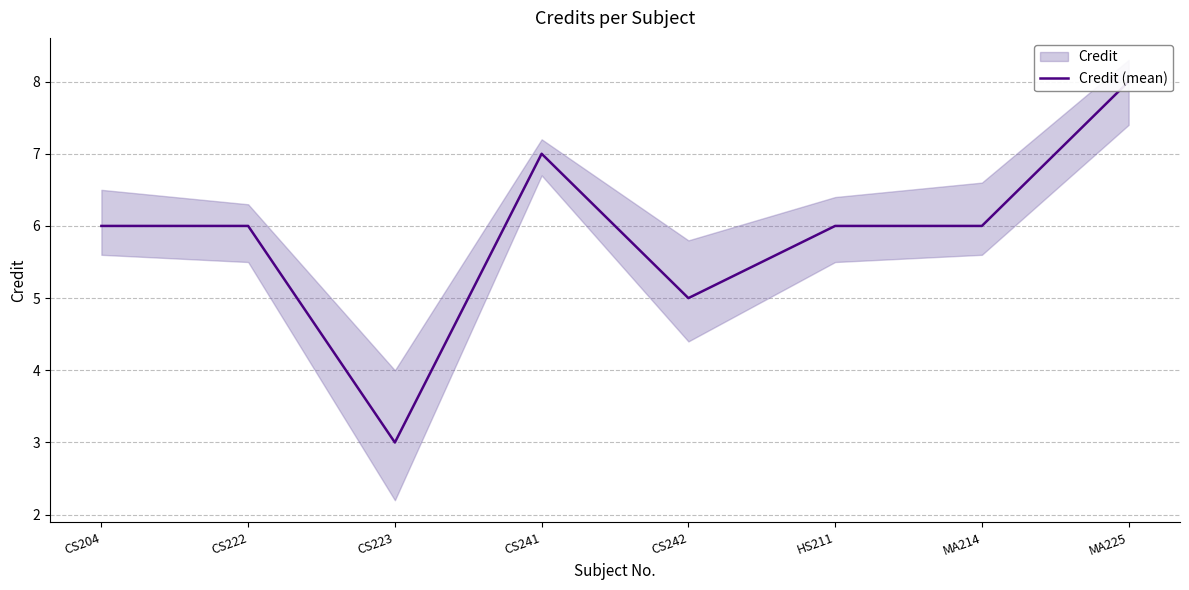

Reading right to left, extract all data points from this chart.

MA225=8	MA214=6	HS211=6	CS242=5	CS241=7	CS223=3	CS222=6	CS204=6